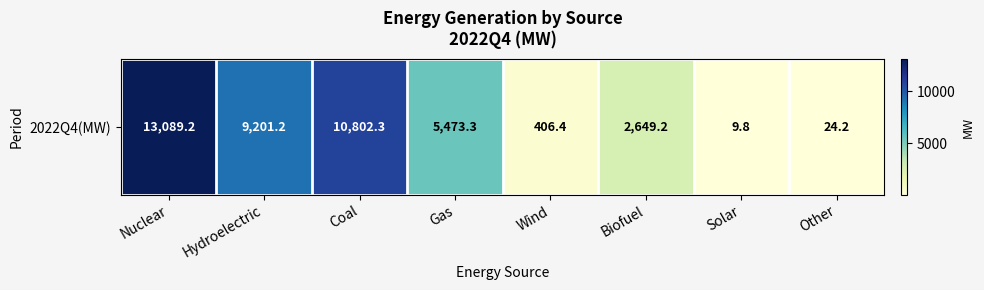

List the labels in order of value, smallest first.

Solar, Other, Wind, Biofuel, Gas, Hydroelectric, Coal, Nuclear